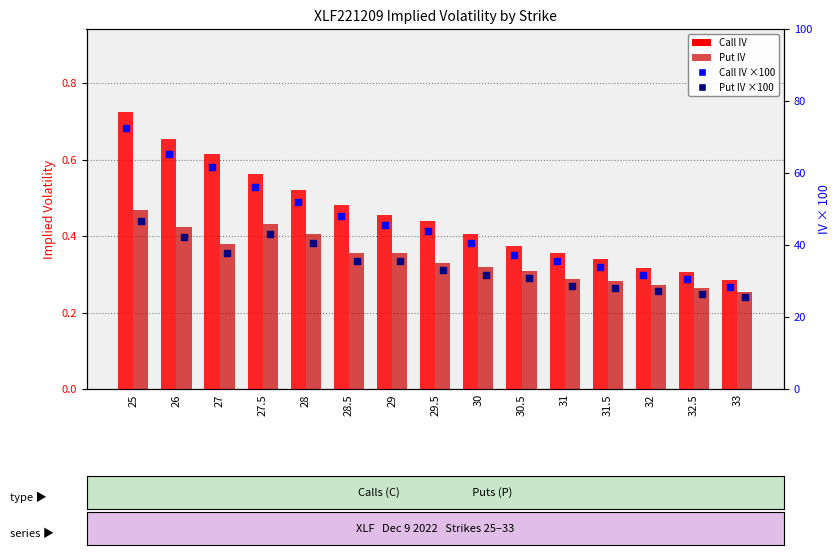

Is the value of Put IV at 31.5 greater than the value of Call IV at 31?

No